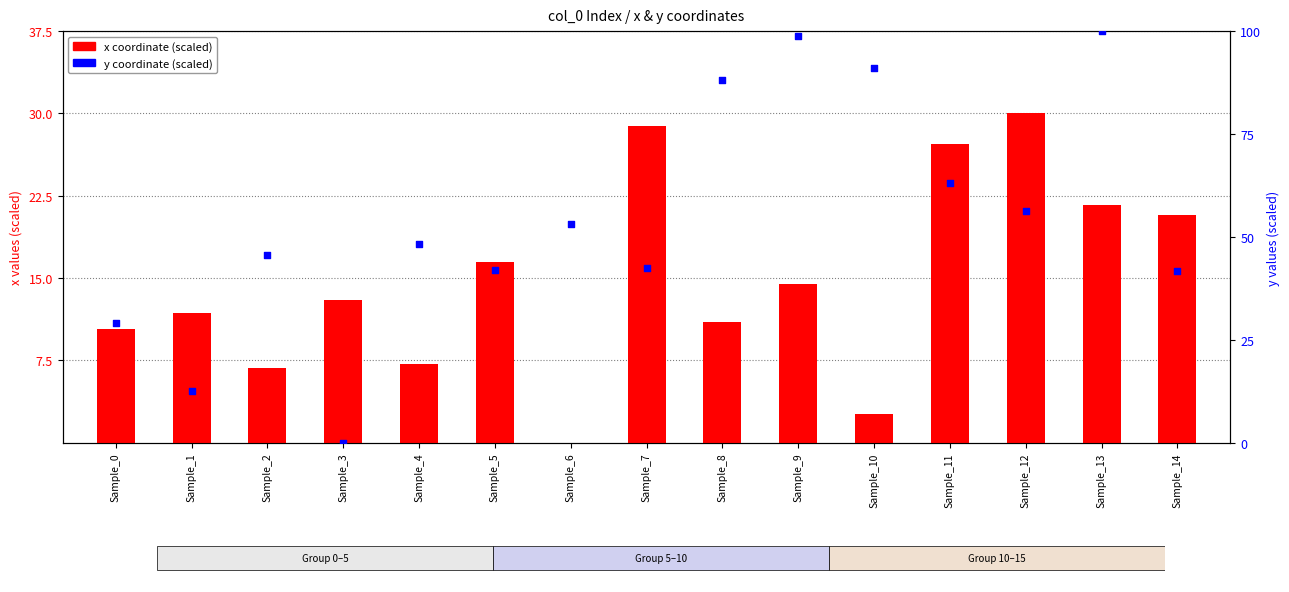

Which series contains the lowest Y value?

x (normalized)